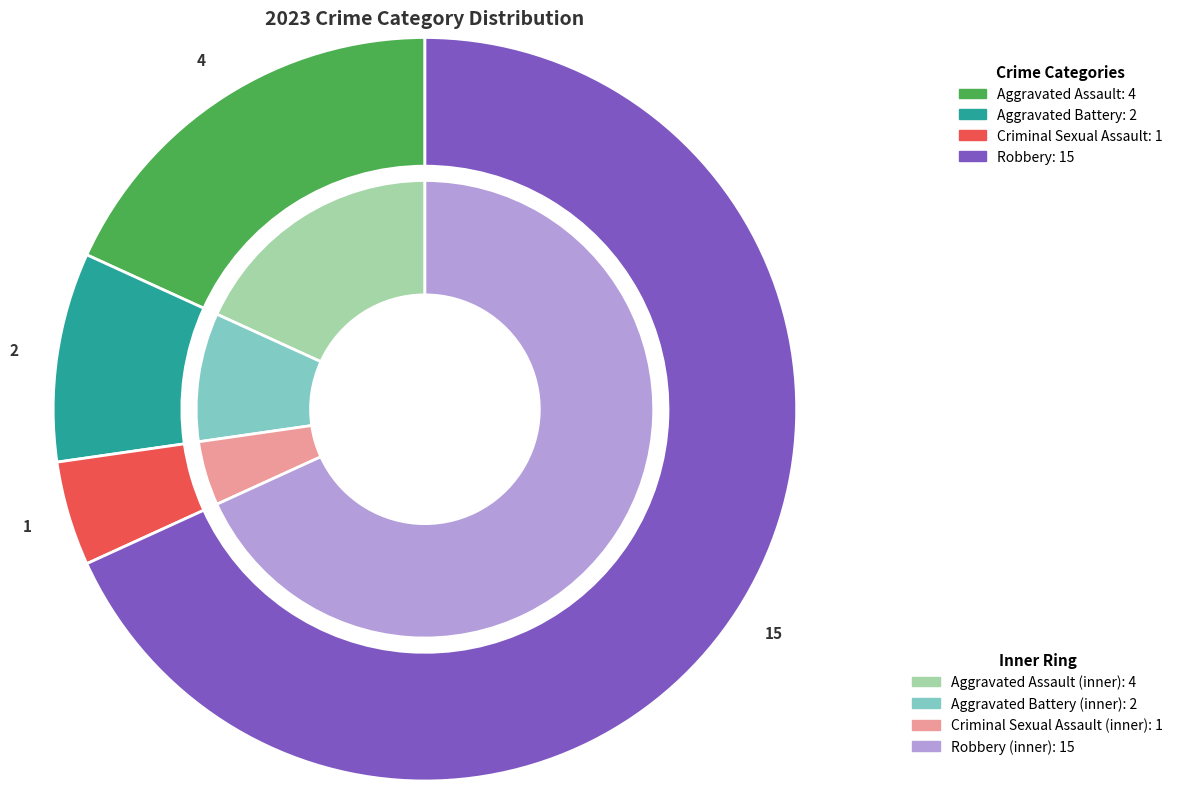

Is it true that Criminal Sexual Assault is 18% of the pie?

False